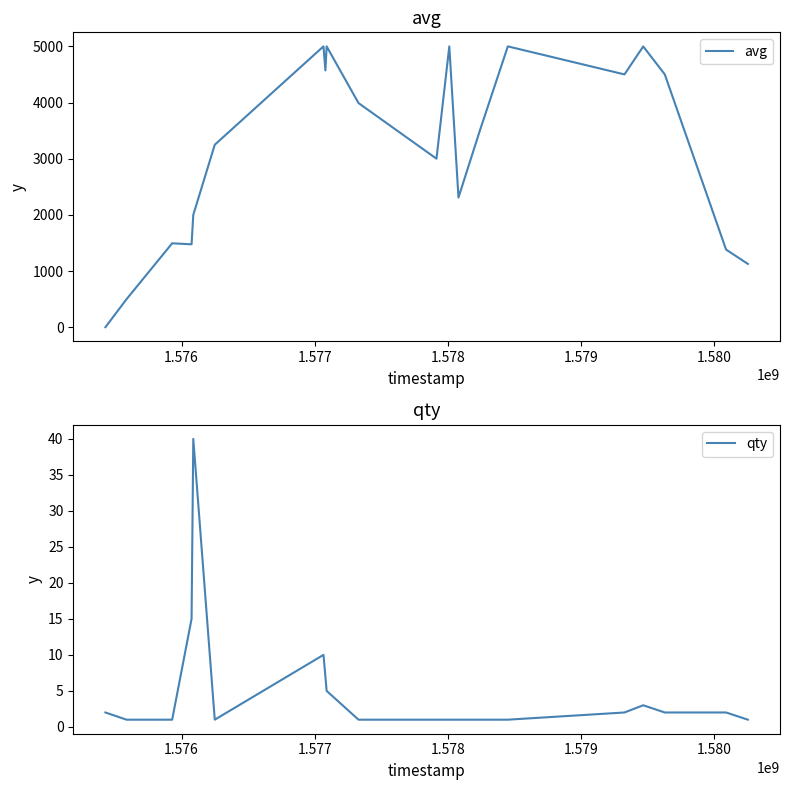

Rank the series by their maximum value, from lowest to highest.

qty, avg